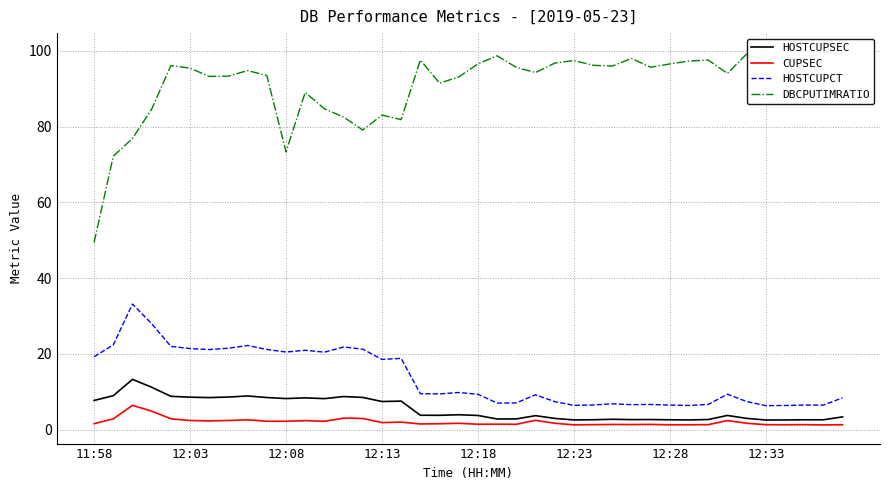

True or false: HOSTCUPCT and CUPSEC cross at least once.

False